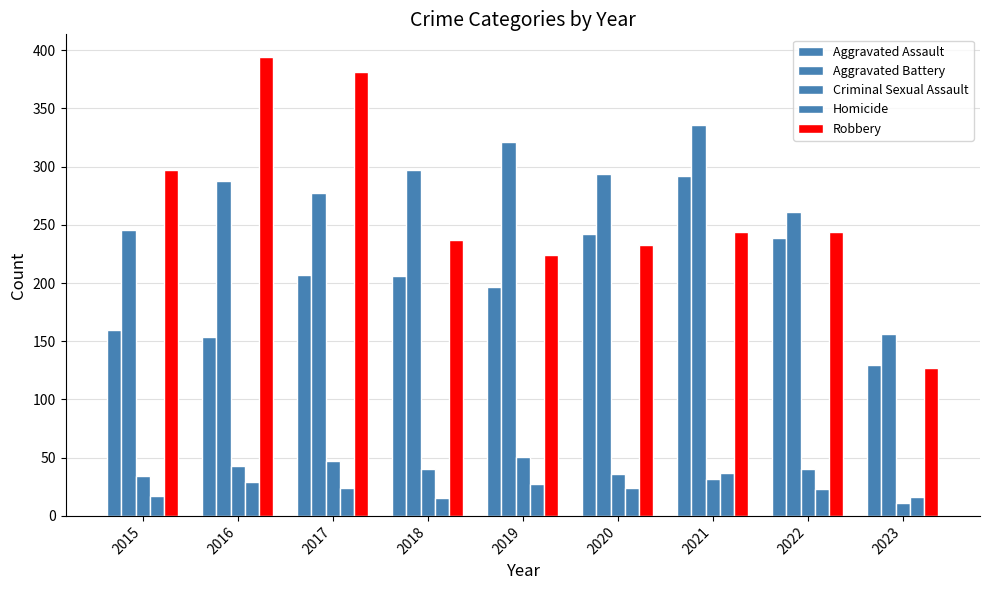

Count the number of data series in this chart.

5